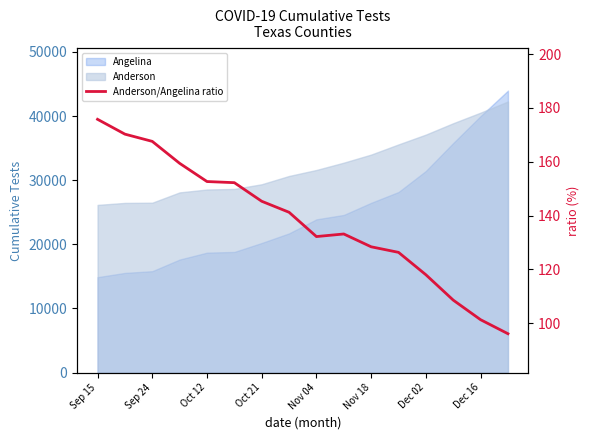

How many values exceed 141?

8